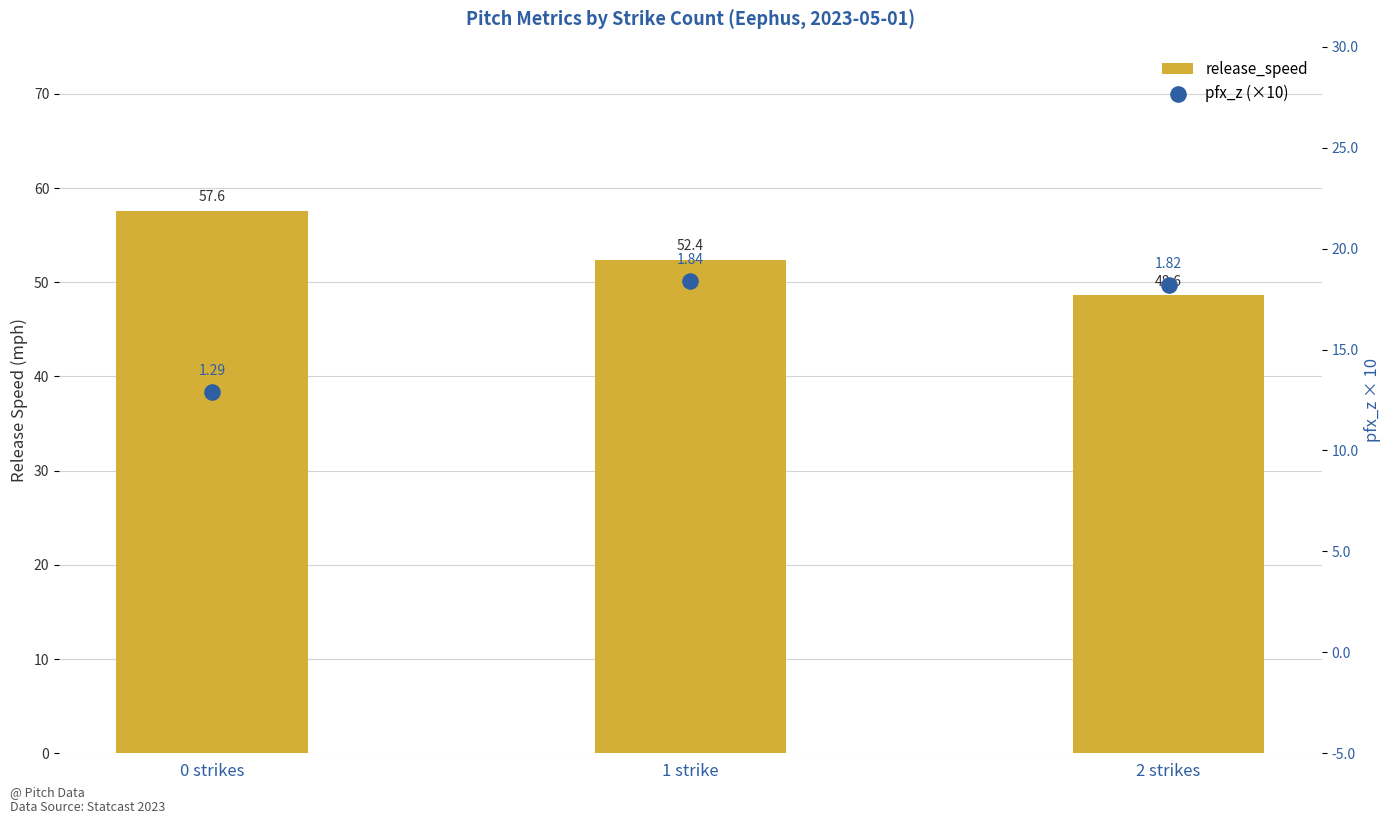

At which category is the sum across all series the highest?

1 strike